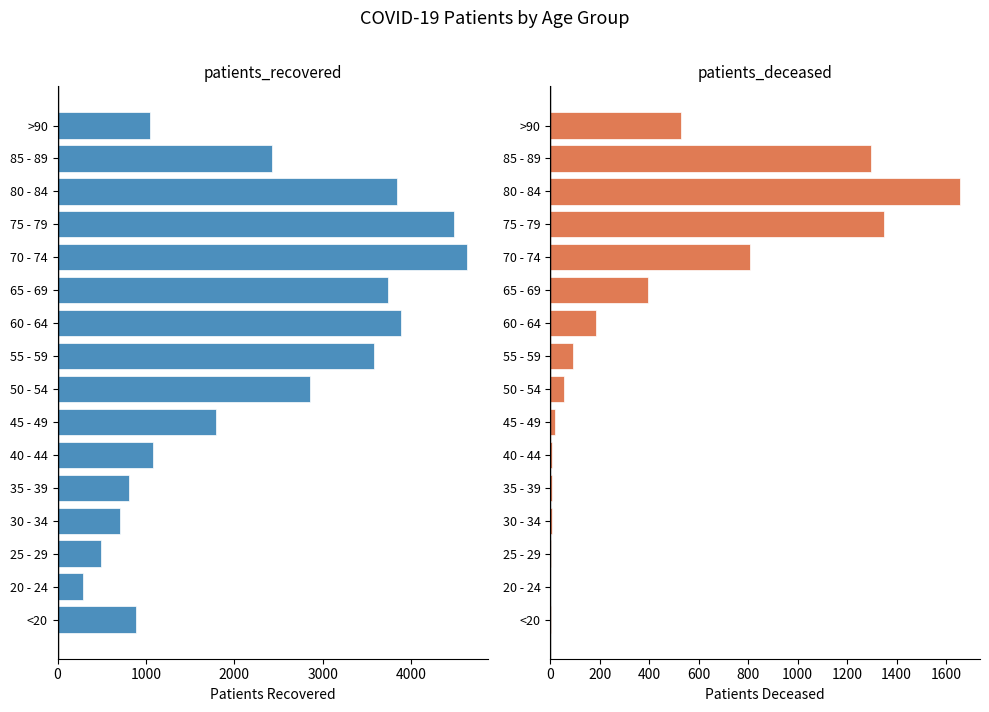

Reading right to left, list all the values displayed in this chart.

patients_recovered: 1043	2424	3836	4490	4633	3740	3881	3582	2859	1791	1074	808	707	494	291	888
patients_deceased: 529	1297	1654	1350	808	394	185	93	58	21	8	8	6	2	1	4